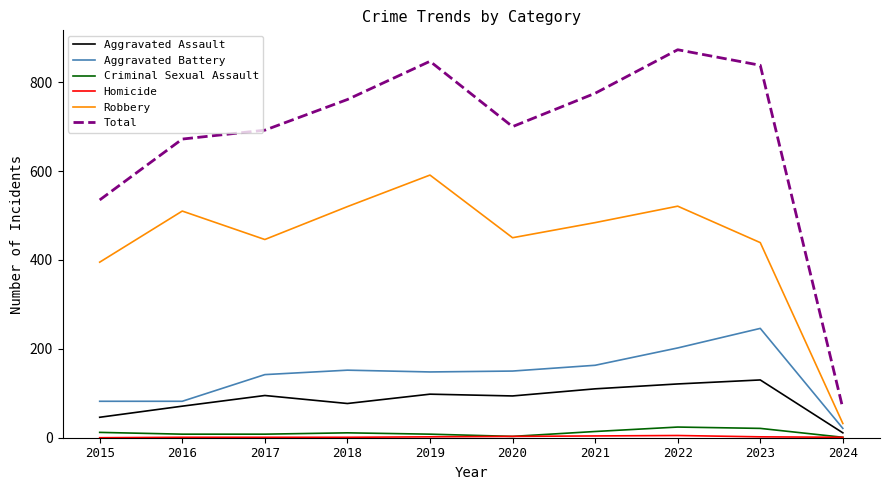

Which series has the largest total across all categories?

Total